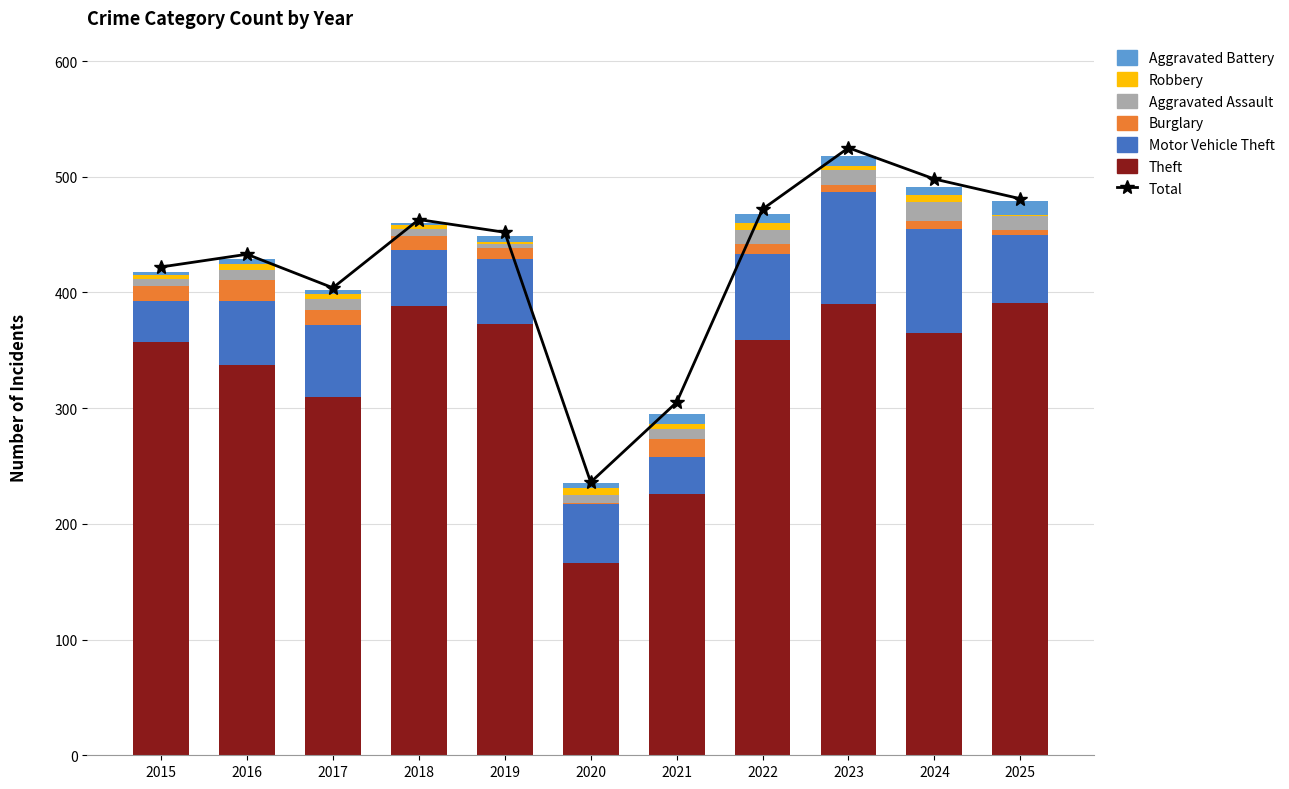

Reading left to right, what are all the values shown in this chart?

Theft: 357	337	310	388	373	166	226	359	390	365	391
Motor Vehicle Theft: 36	56	62	49	56	51	32	74	97	90	59
Burglary: 13	18	13	12	9	1	15	9	6	7	4
Aggravated Assault: 6	8	9	6	4	7	9	12	13	16	12
Robbery: 3	6	5	3	2	6	4	6	3	6	1
Aggravated Battery: 3	4	3	2	5	4	9	8	9	7	12